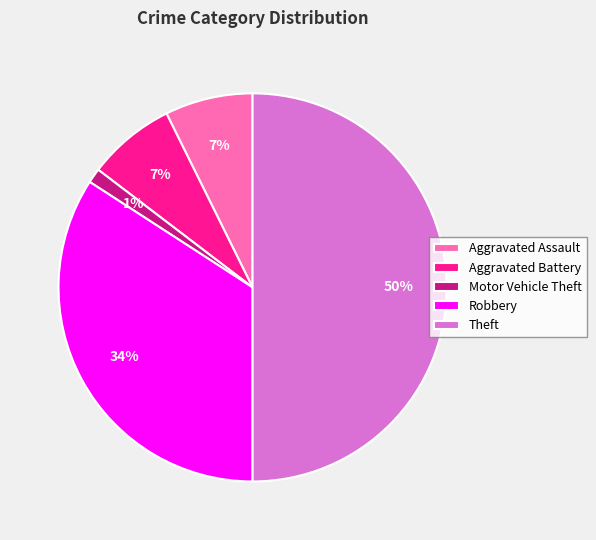

Is it true that Theft is 50% of the pie?

True